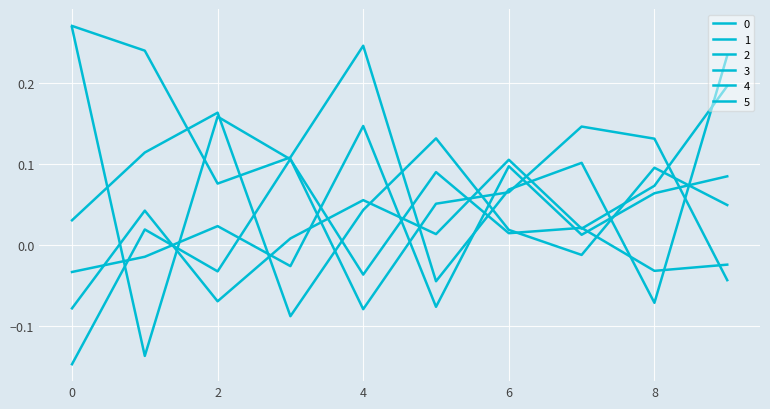

Does the chart have visible grid lines?

Yes